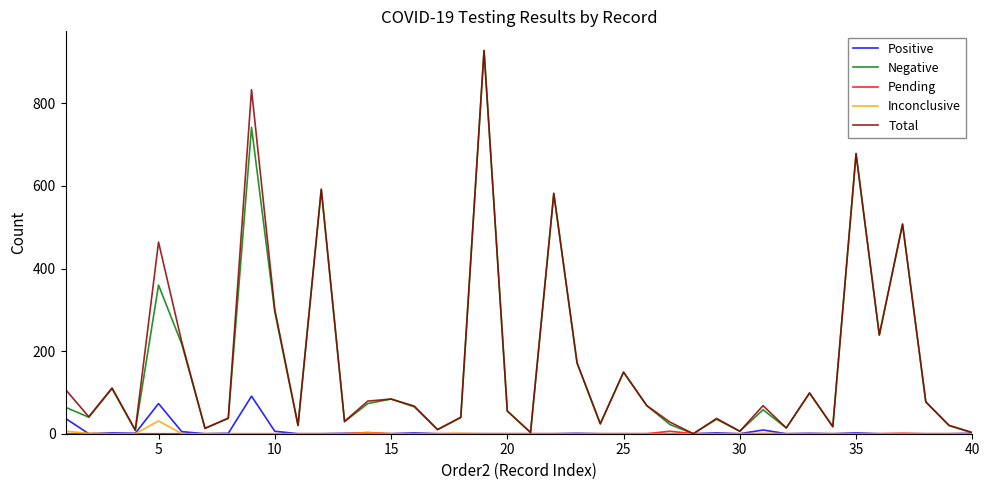

What is the greatest value displayed?

928